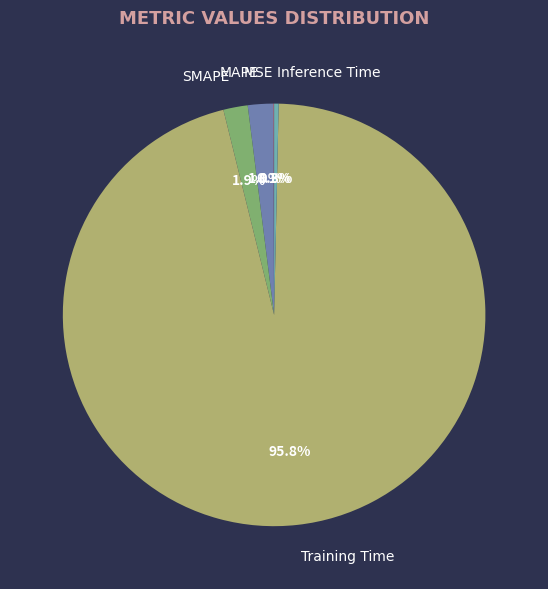

Is there any slice that represents more than half of the pie?

Yes